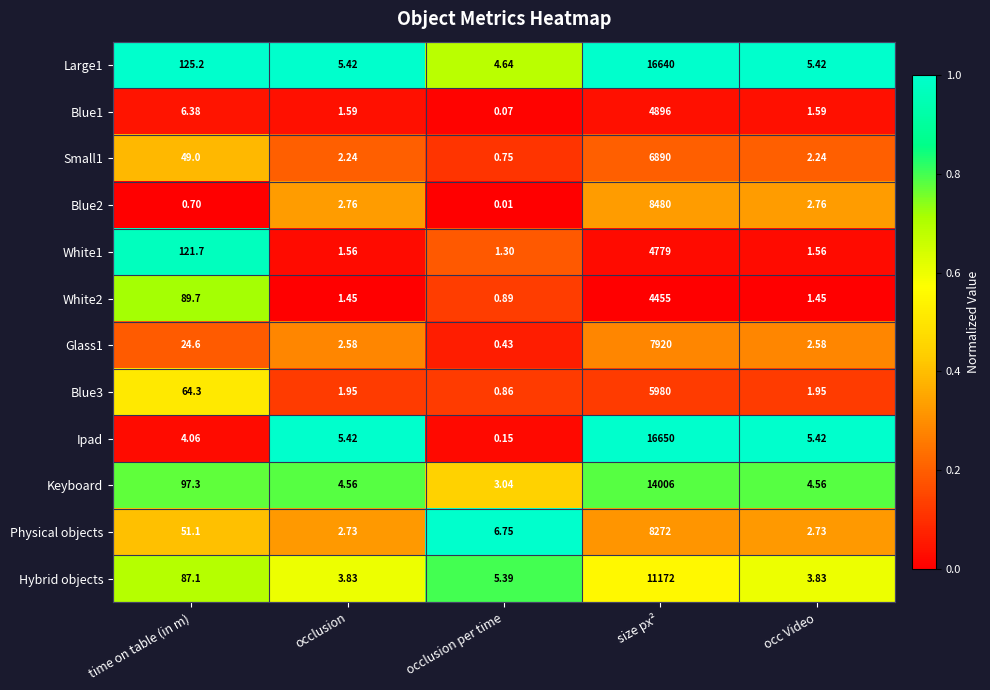

Between size px² and occ Video, which series saw the biggest shift?

Ipad